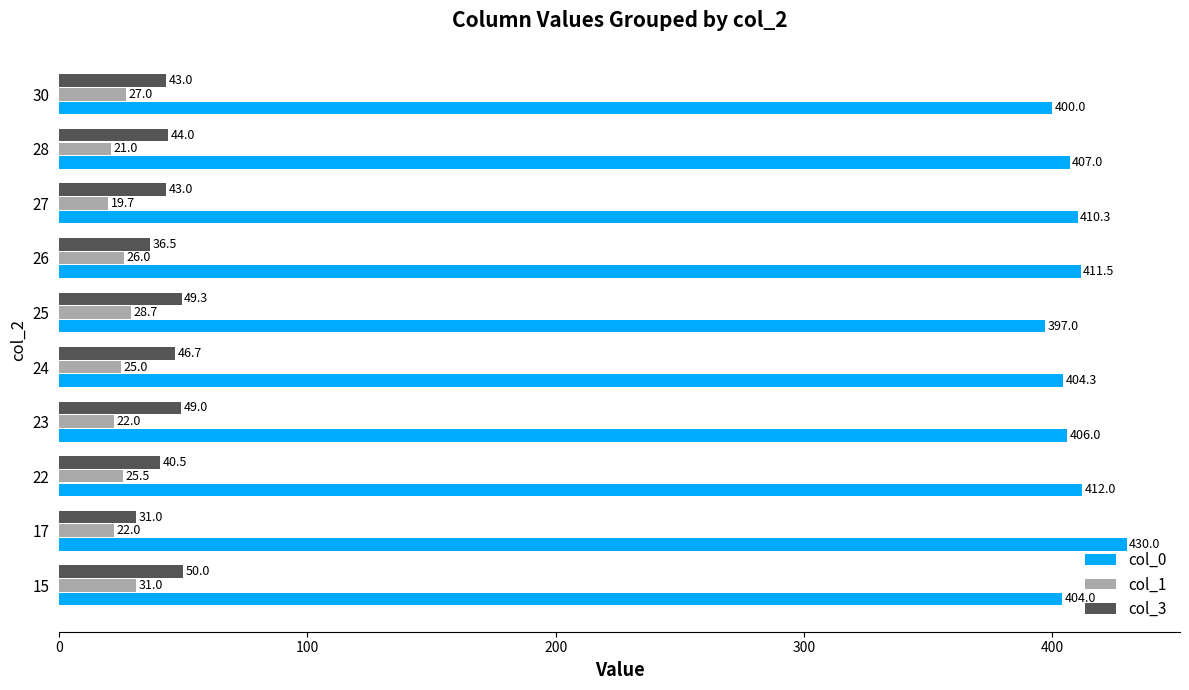

Where is col_0 nearest to the value 413?

22